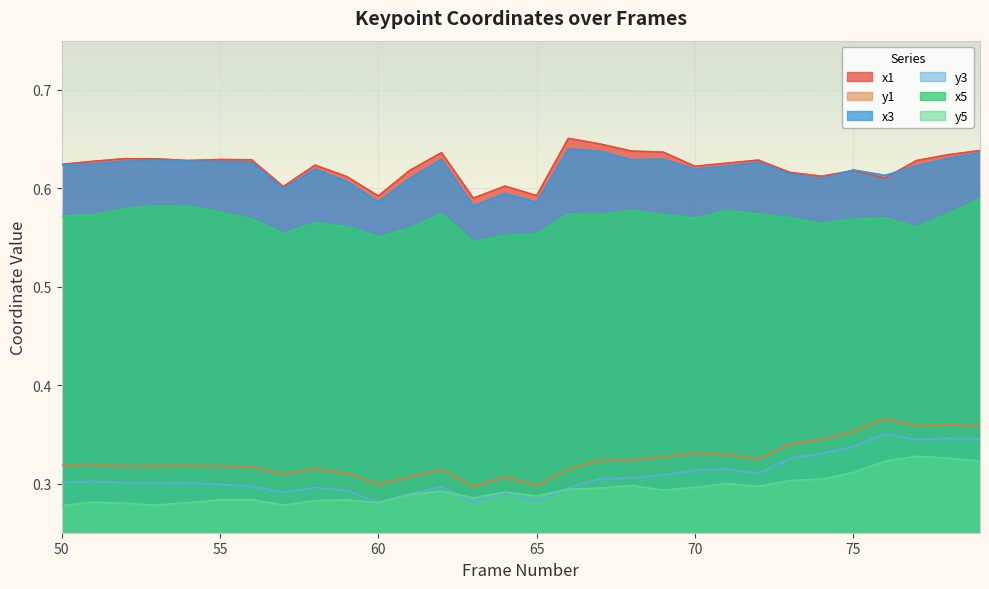

How many lines are shown in the chart?

6